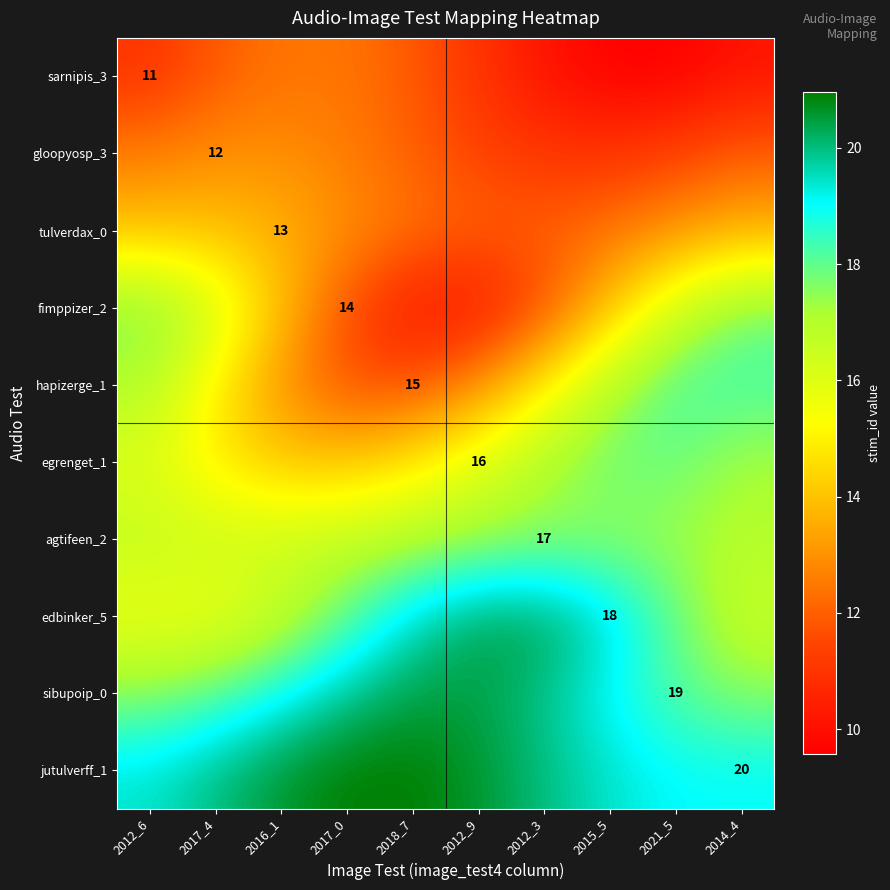

What is the difference between the jutulverff_1 values at 2012_9 and 2017_4?

0.6